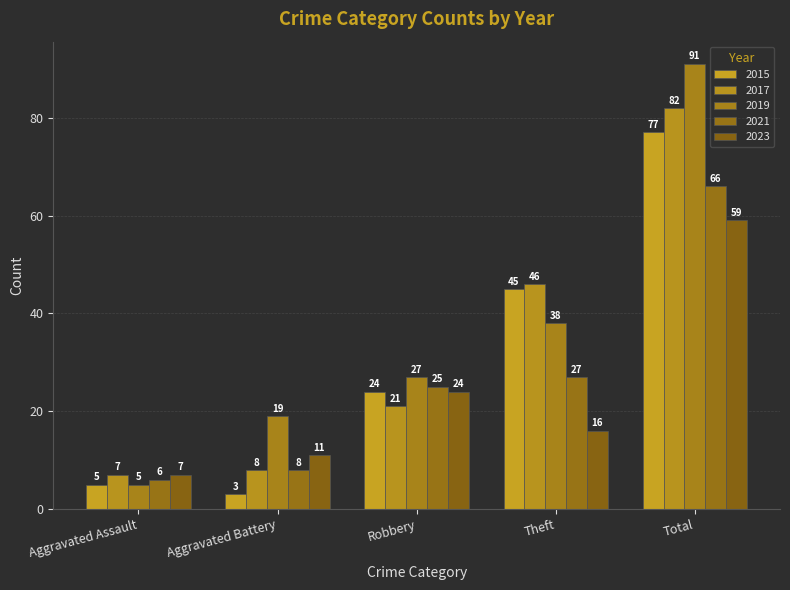

What are all the series names shown in the legend?

2015, 2017, 2019, 2021, 2023